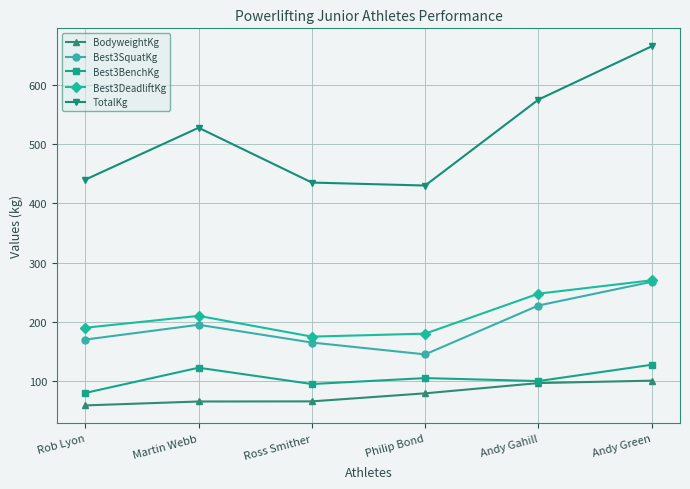

What is the highest value of the Best3DeadliftKg series?

270.0